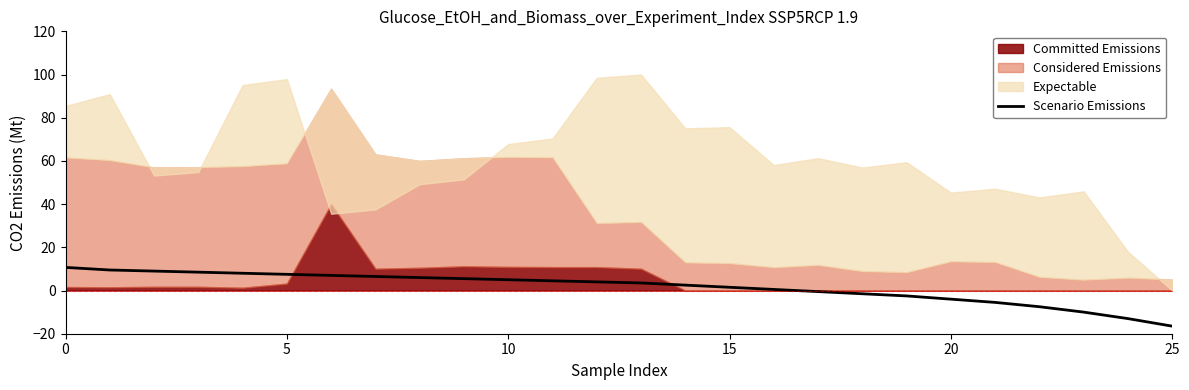

True or false: Scenario Emissions has a value of 10.7 at 0.

True